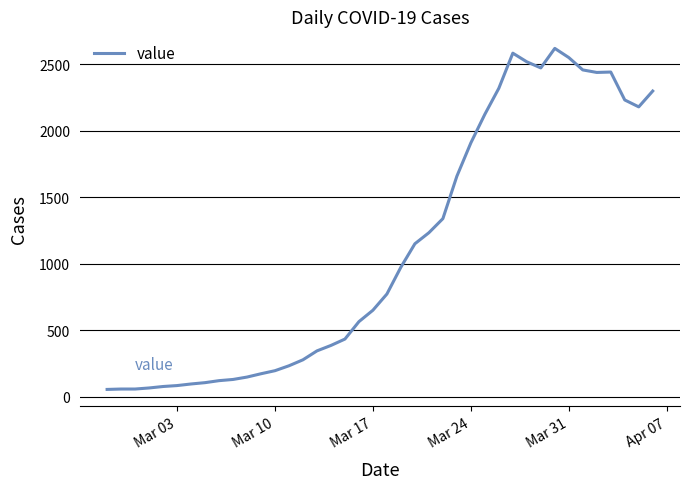

What is the greatest value displayed?

2621